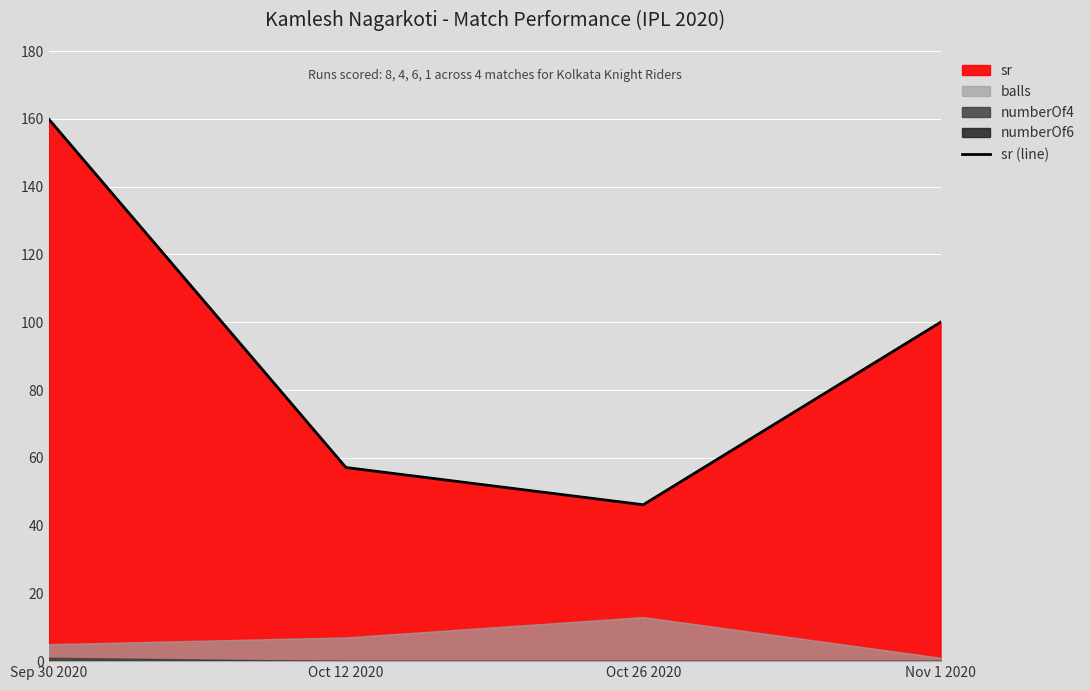

Reading left to right, extract all data points from this chart.

160.0	57.1	46.1	100.0